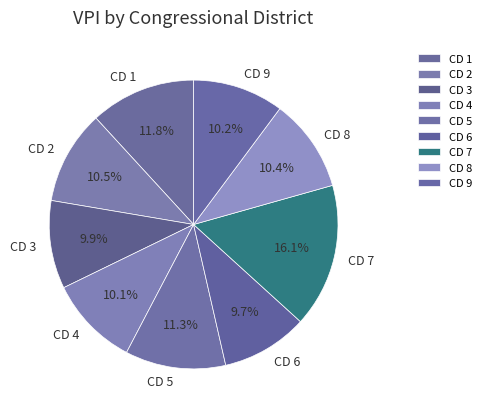

What percentage is the CD 9 slice, to the nearest percent?

10%